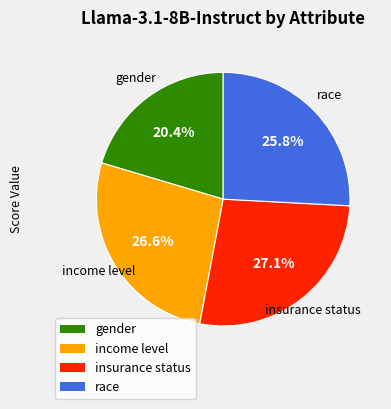

Which has a higher value, income level or gender?

income level